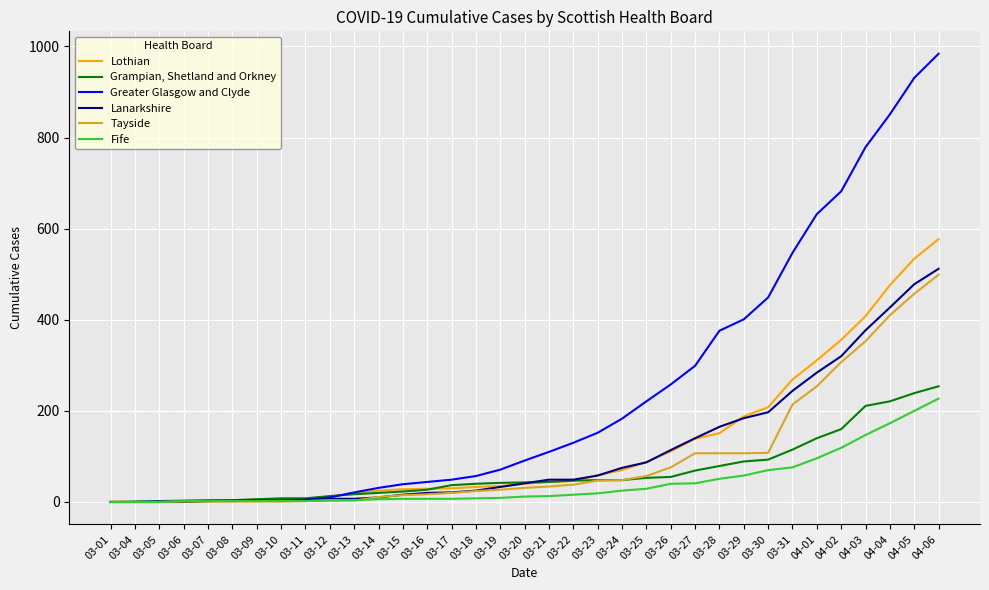

List the series in order of their peak value, highest first.

Greater Glasgow and Clyde, Lothian, Lanarkshire, Tayside, Grampian, Shetland and Orkney, Fife